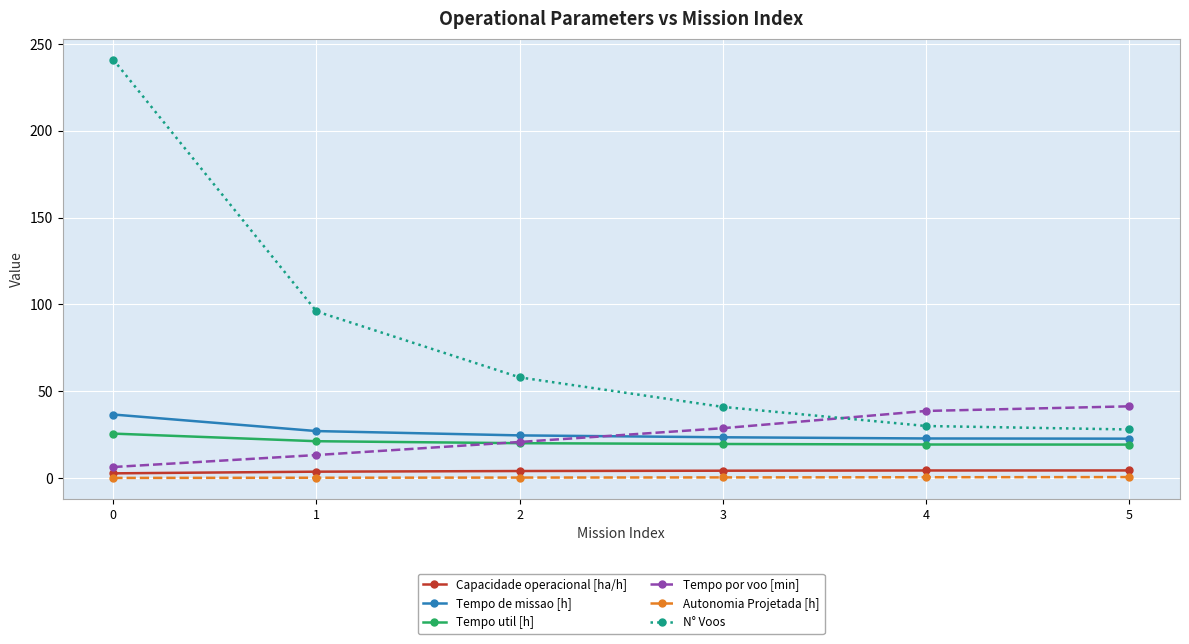

Which series has the widest spread of values?

N° Voos